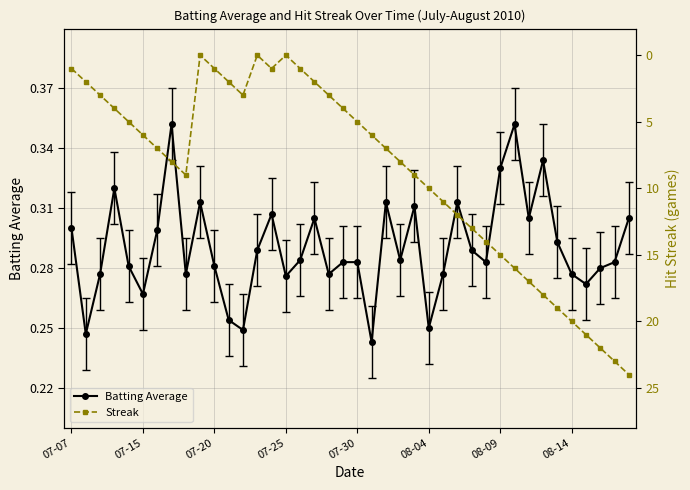

Count the Batting Average values in the range 0 to 1.

40